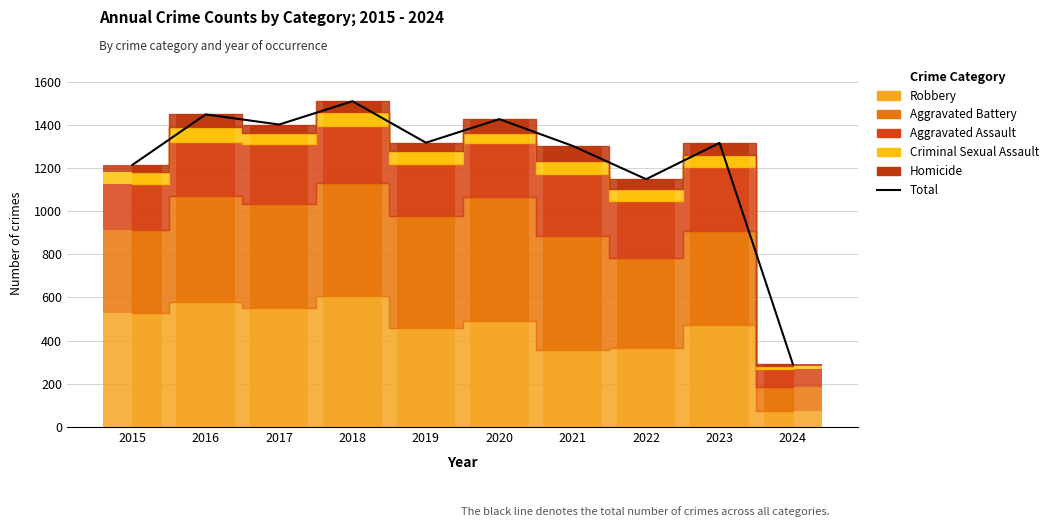

What is the change in value from 2016 to 2019?

-131